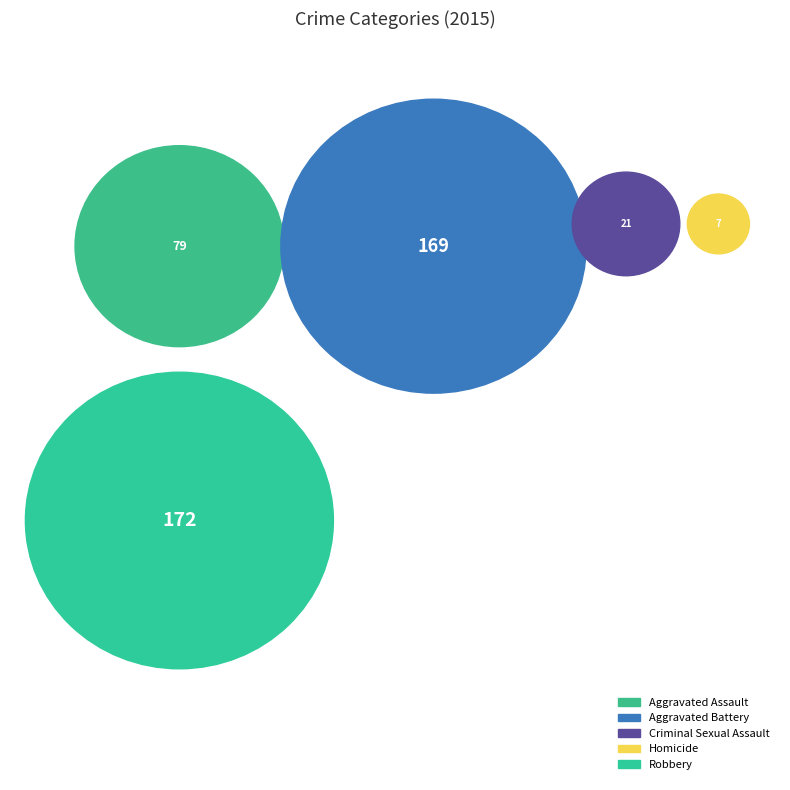

What is the largest slice in the pie chart?

Robbery